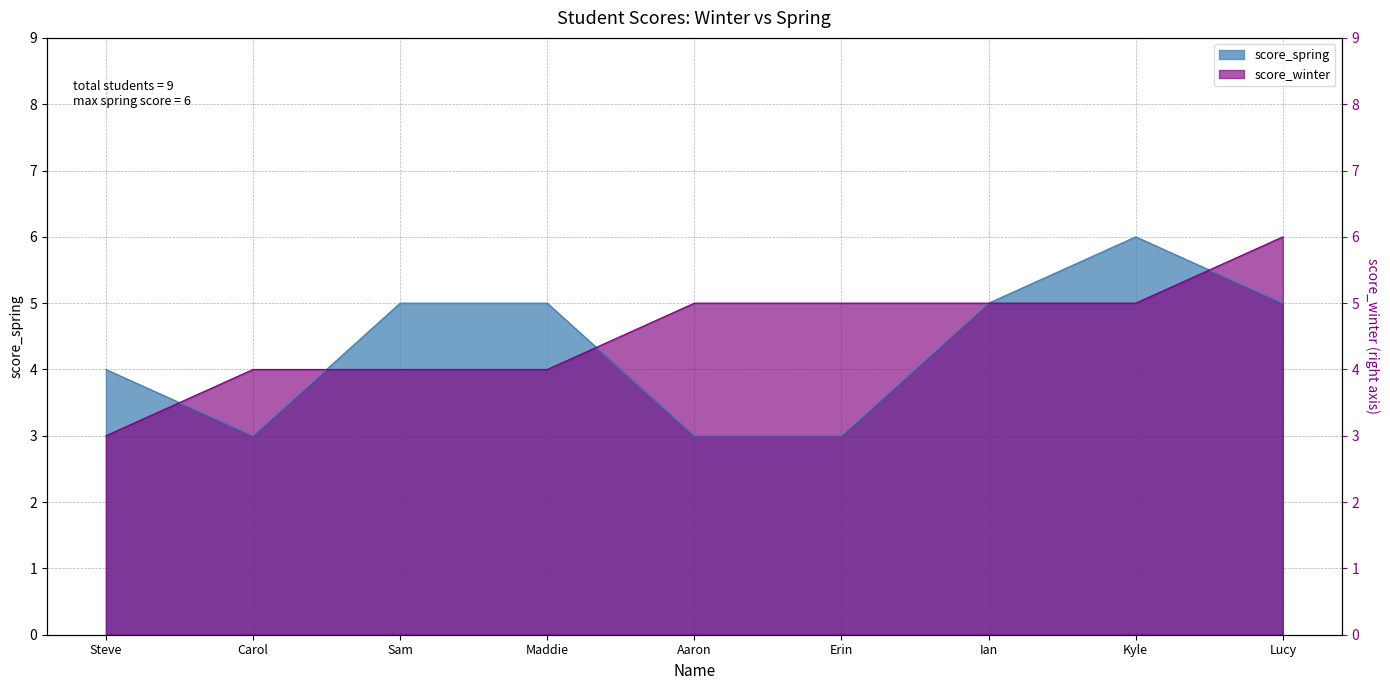

True or false: the data shows 5 at Lucy.

True